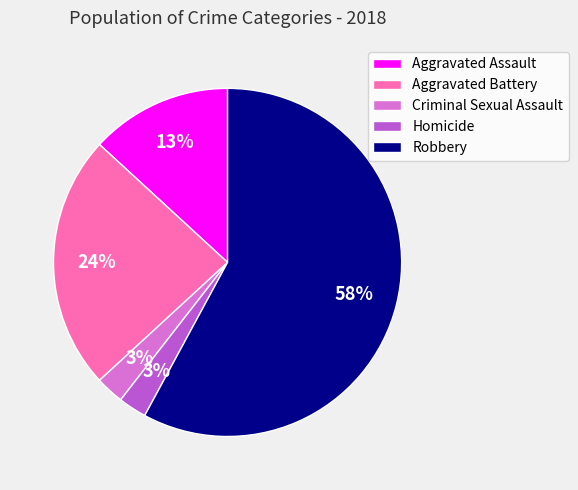

Do Aggravated Assault and Homicide together represent more than half of the pie?

No